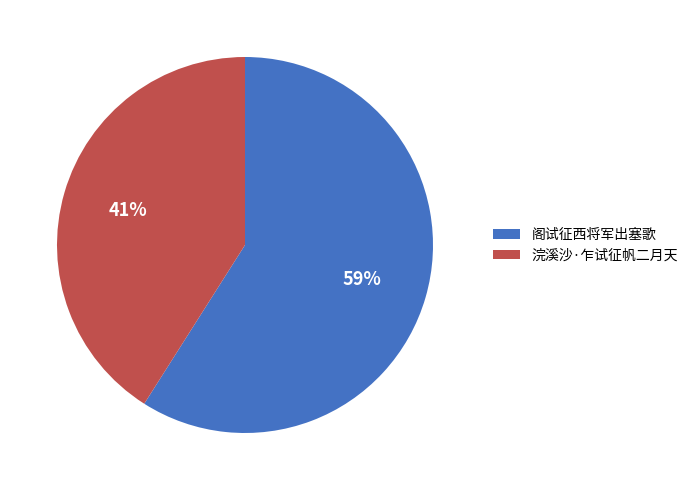

Rank the categories by value from highest to lowest.

阁试征西将军出塞歌, 浣溪沙·乍试征帆二月天